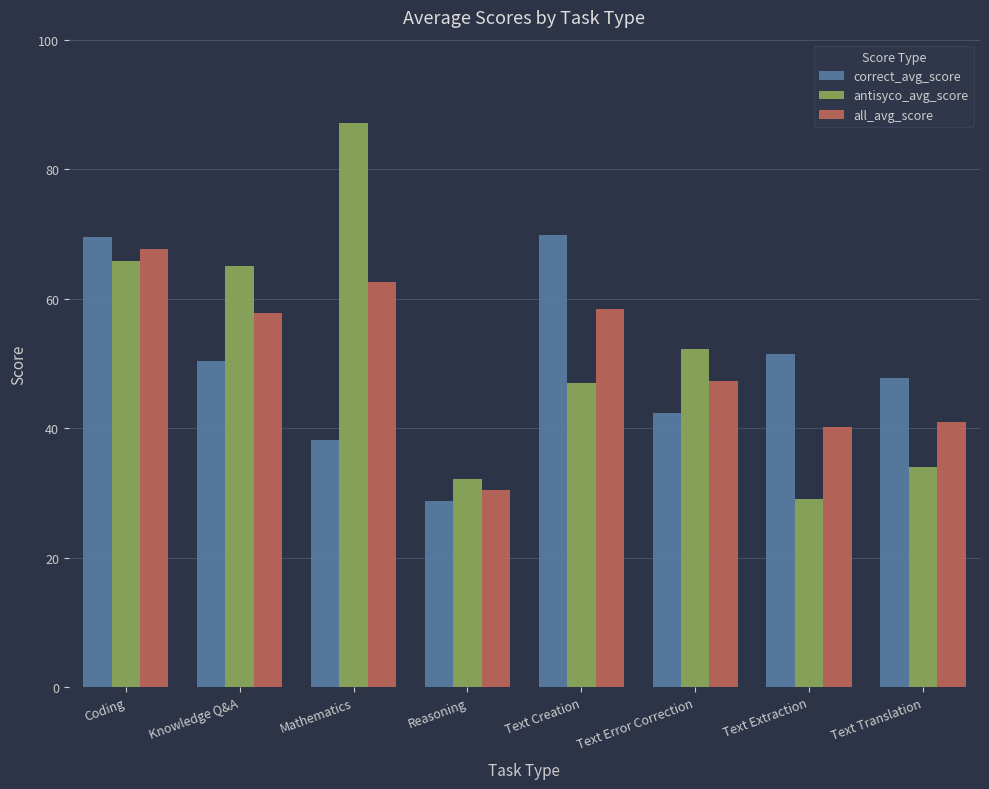

List the series in order of their peak value, lowest first.

all_avg_score, correct_avg_score, antisyco_avg_score